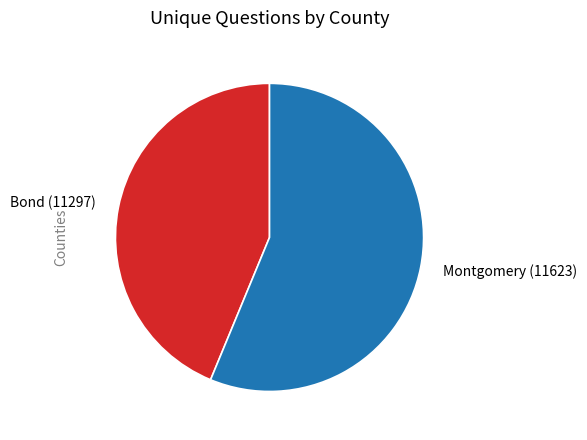

Combined, do Montgomery (11623) and Bond (11297) account for over 50%?

Yes